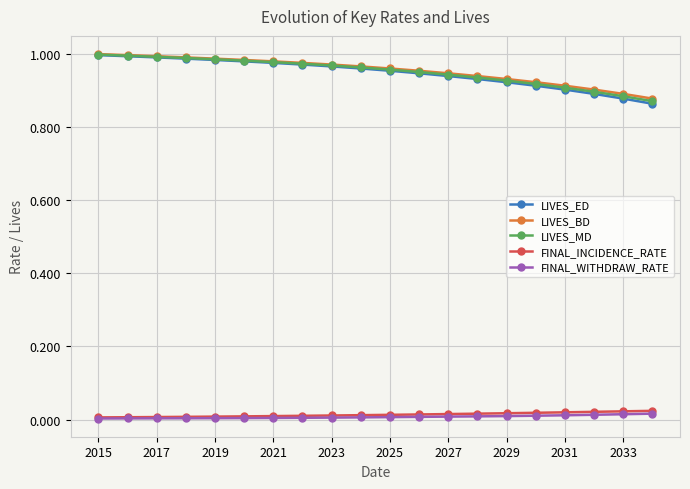

Which series has the widest spread of values?

LIVES_ED